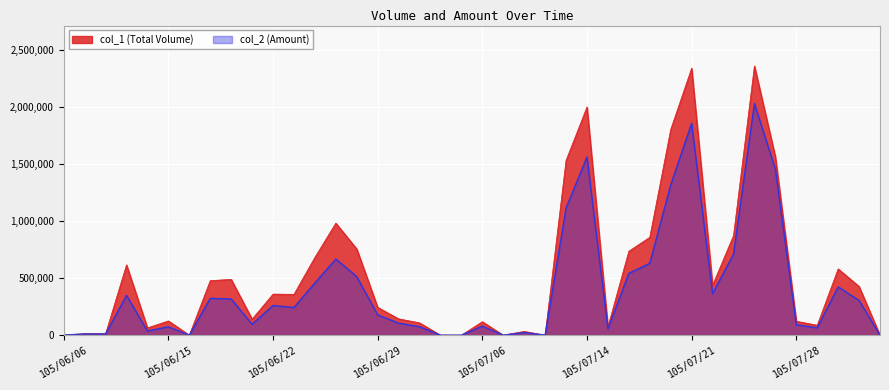

What is the label of the 29th point from the left?

105/07/19